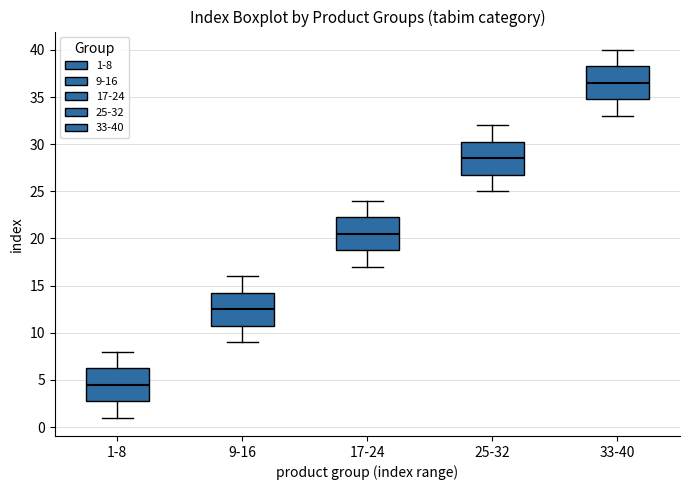

Reading left to right, read every box against the y-axis: the position of its median line, the range the box covers, and the ends of its whiskers. The values are not printed on the chart, so give them approximately, as read against the axis.

1-8: median 4.5, box 3.0 to 6.5, whiskers 1.0 to 8.0
9-16: median 12.5, box 11.0 to 14.5, whiskers 9.0 to 16.0
17-24: median 20.5, box 19.0 to 22.5, whiskers 17.0 to 24.0
25-32: median 28.5, box 27.0 to 30.5, whiskers 25.0 to 32.0
33-40: median 36.5, box 35.0 to 38.5, whiskers 33.0 to 40.0